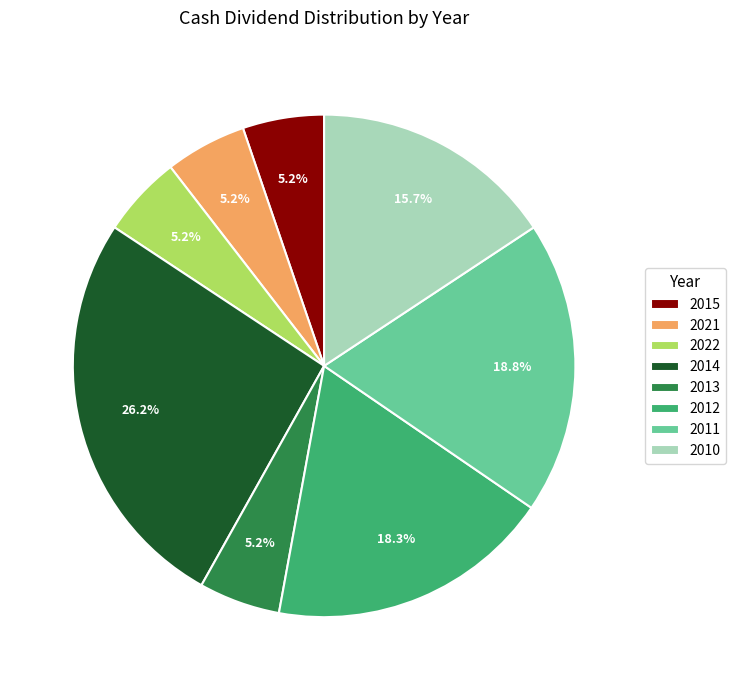

Approximately how many times larger is the value at 2014 compared to 2012?

1.4